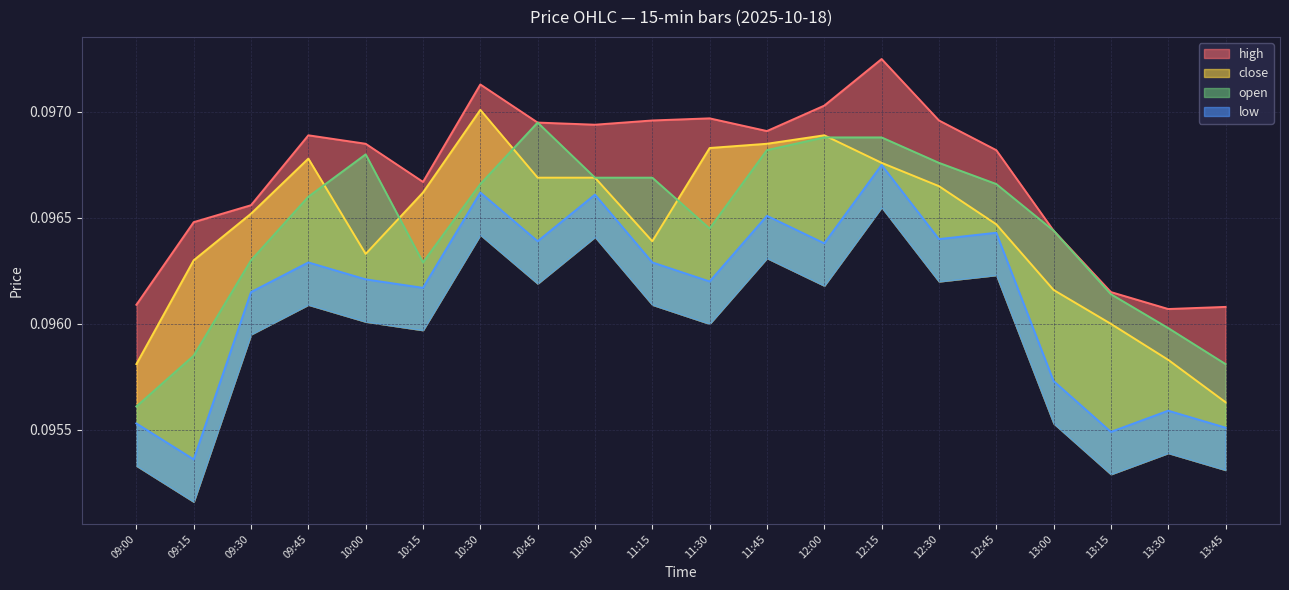

What are all the series names shown in the legend?

high, close, open, low